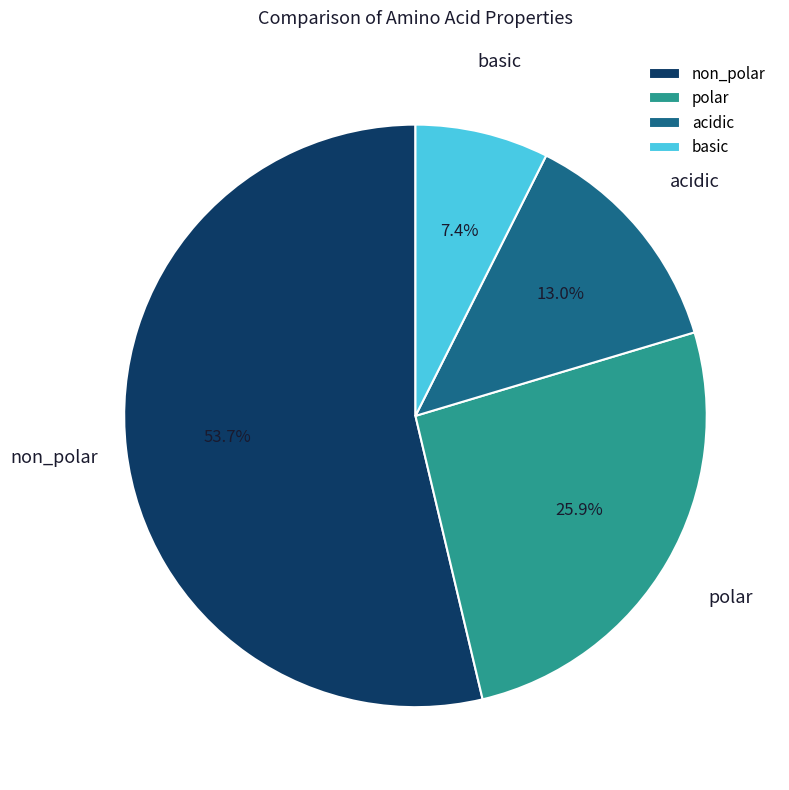

What percentage is the basic slice, to the nearest percent?

7%